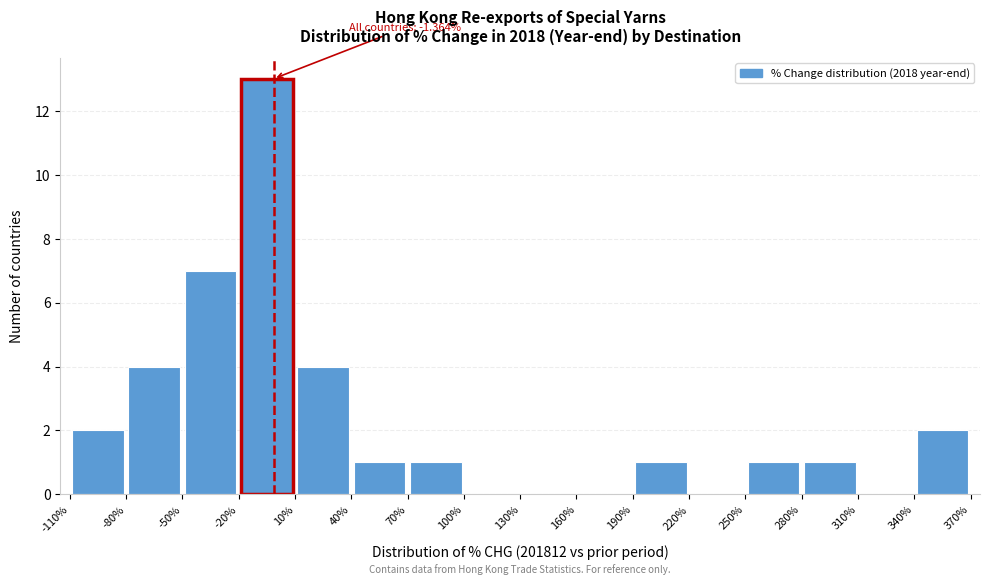

Over which range of the x-axis is the bar tallest?

-20% to 10%